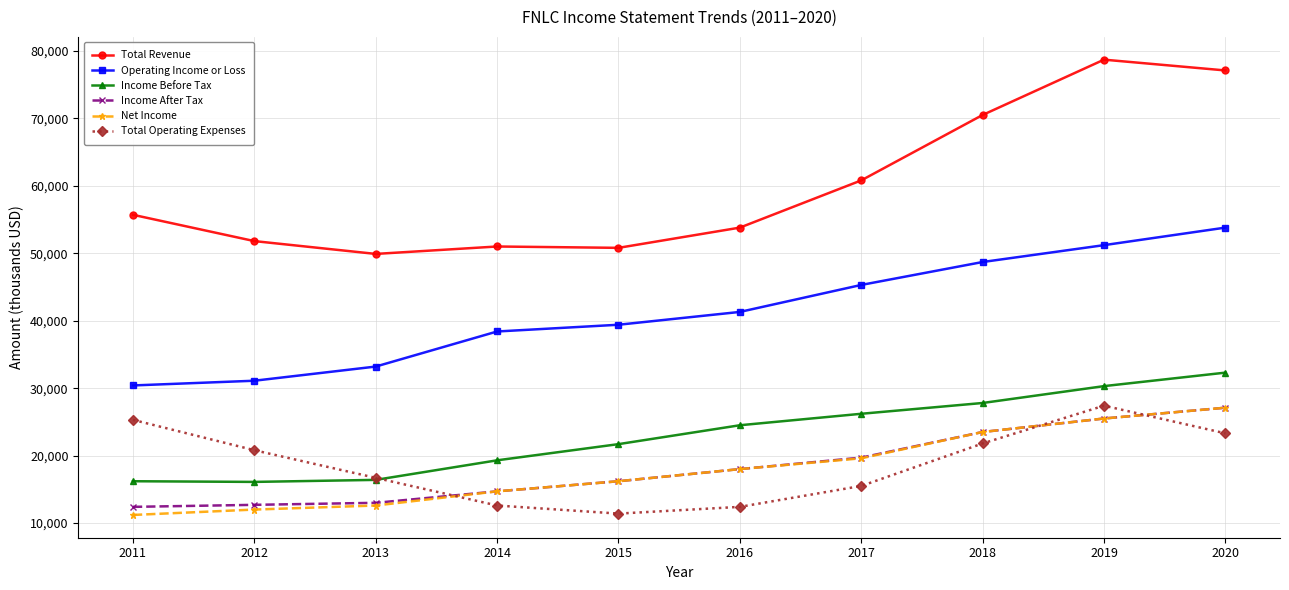

What is the spread (max minus min) of values at 2016?

41400